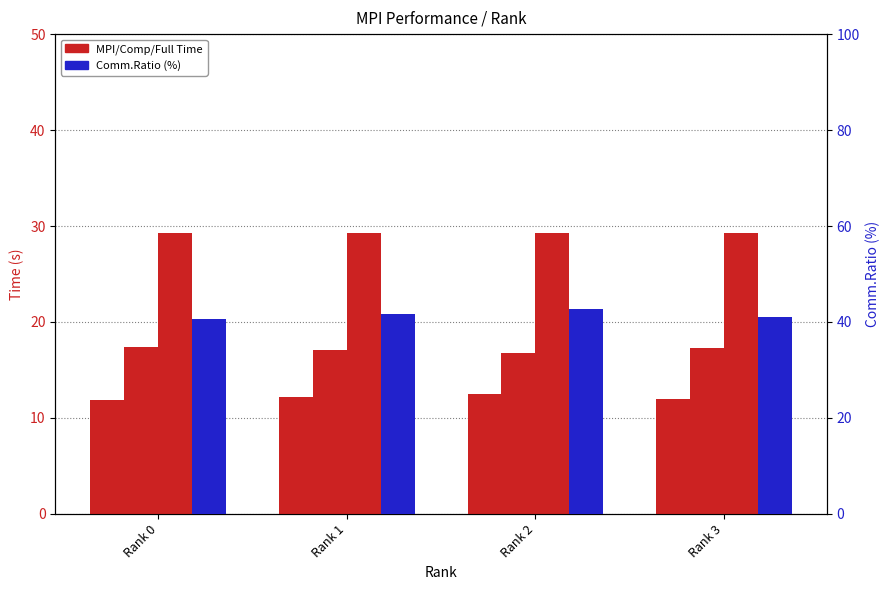

How many distinct data groups are displayed?

4